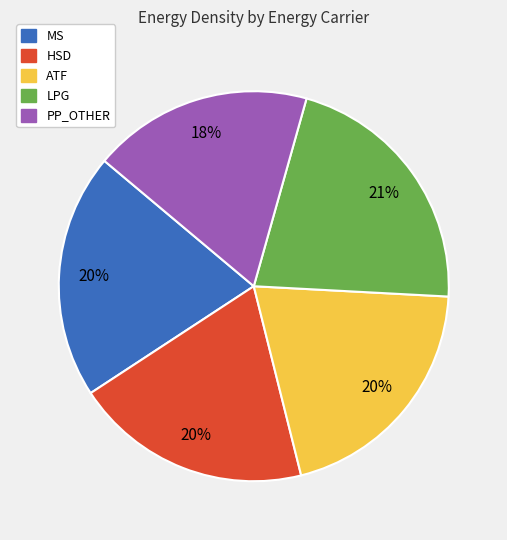

To the nearest percent, what is the difference between the largest and smallest slice percentages?

3%